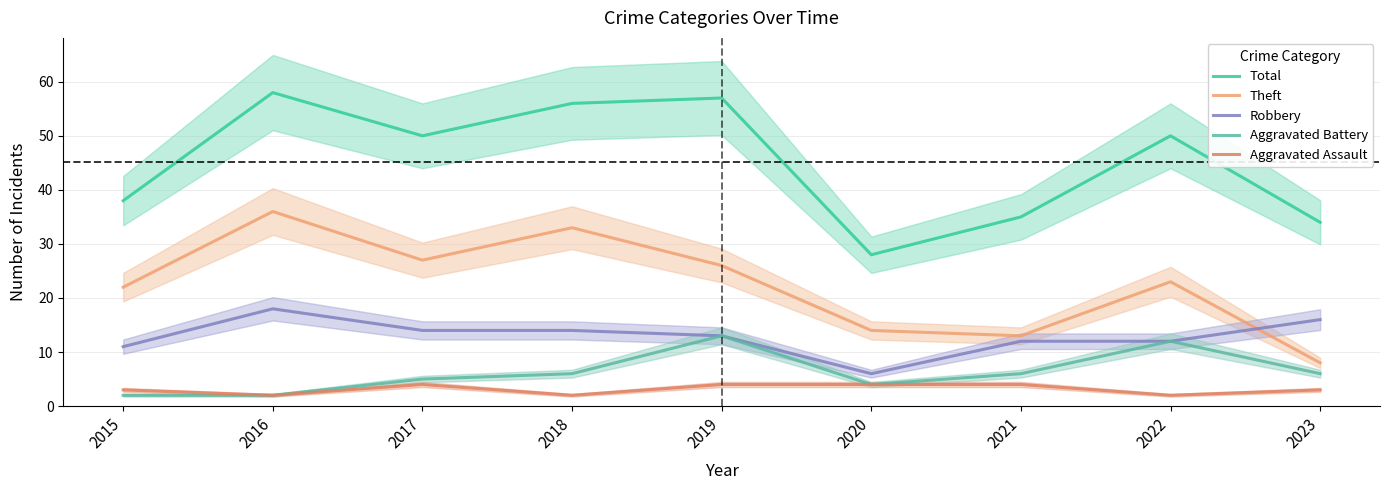

Reading left to right, extract all data points from this chart.

Total: 38	58	50	56	57	28	35	50	34
Theft: 22	36	27	33	26	14	13	23	8
Robbery: 11	18	14	14	13	6	12	12	16
Aggravated Battery: 2	2	5	6	13	4	6	12	6
Aggravated Assault: 3	2	4	2	4	4	4	2	3